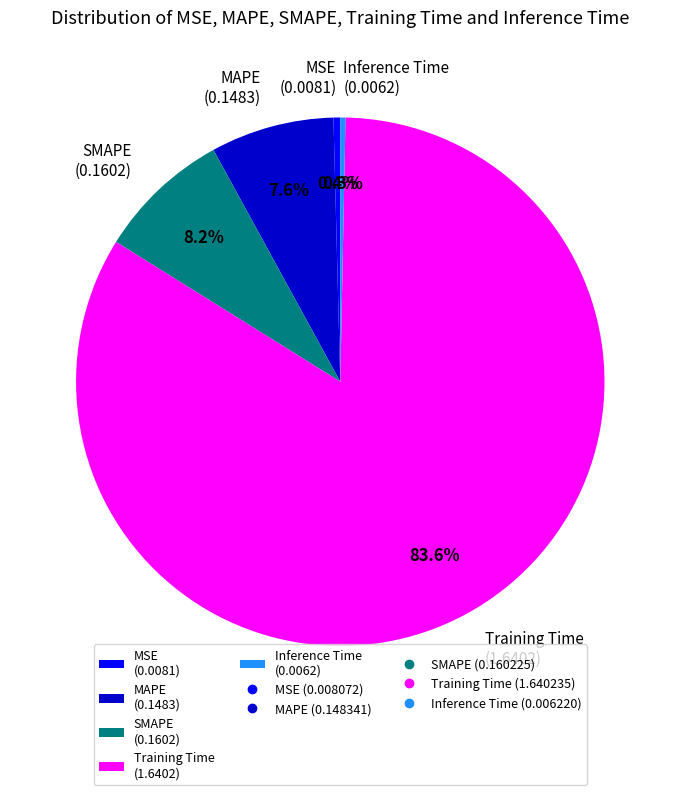

The MAPE slice represents 8% of the pie. True or false?

True